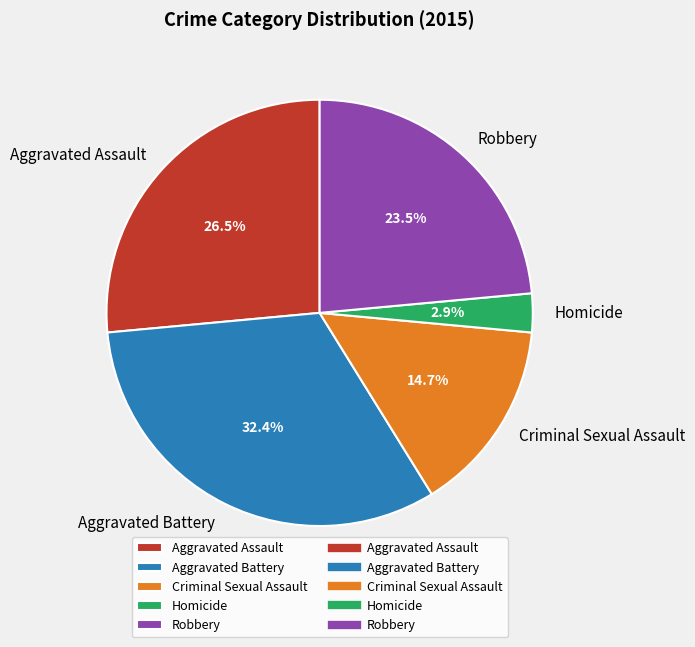

How many slices are in this pie chart?

5